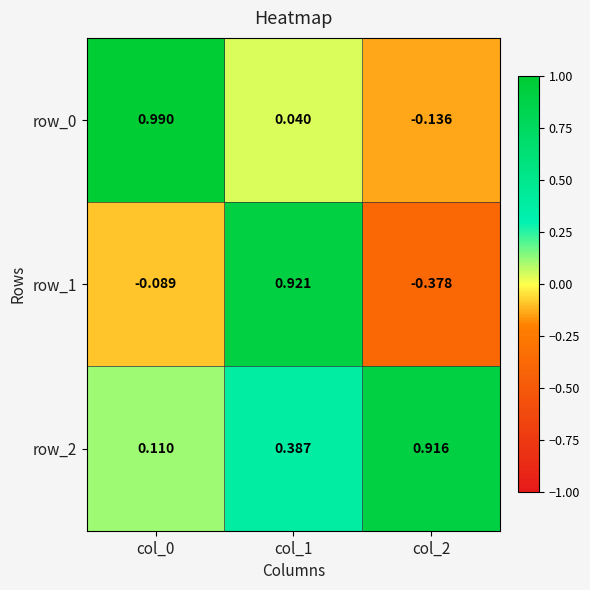

Is the value of row_2 at col_1 greater than the value of row_0 at col_1?

Yes